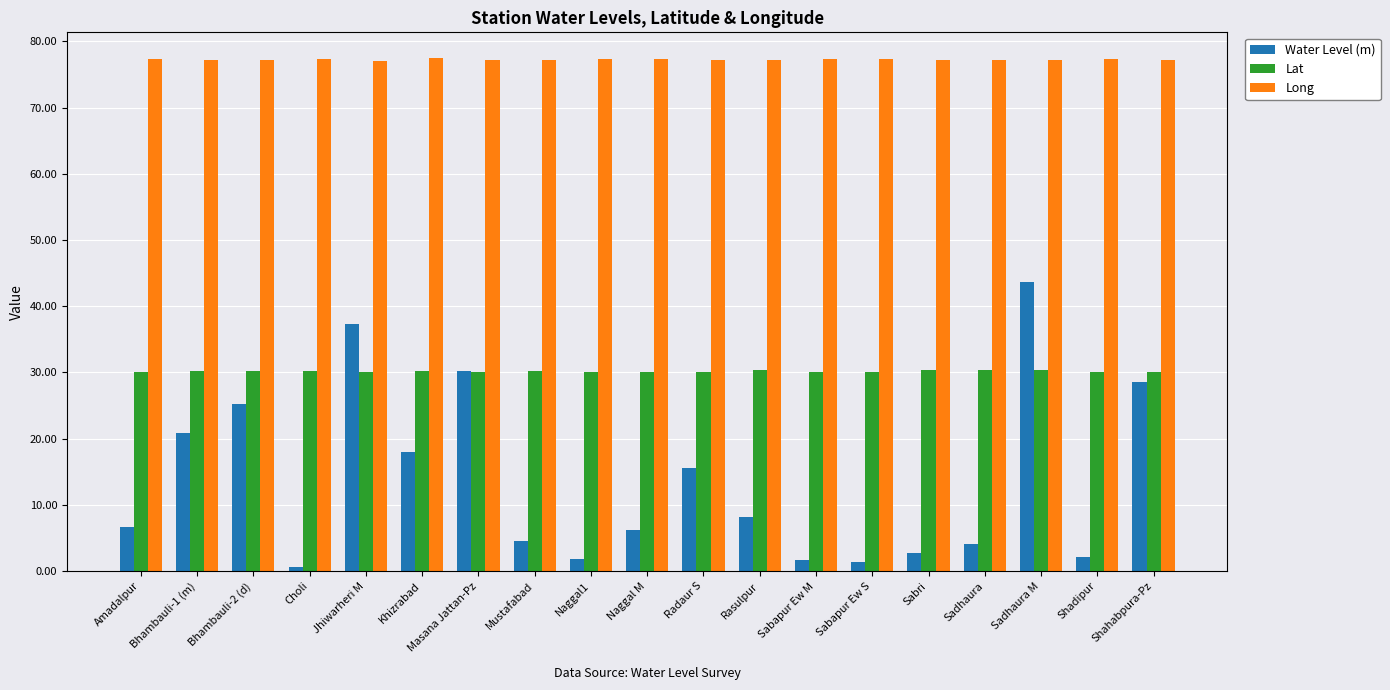

The Lat series shows 41.1 at Sadhaura M. True or false?

False